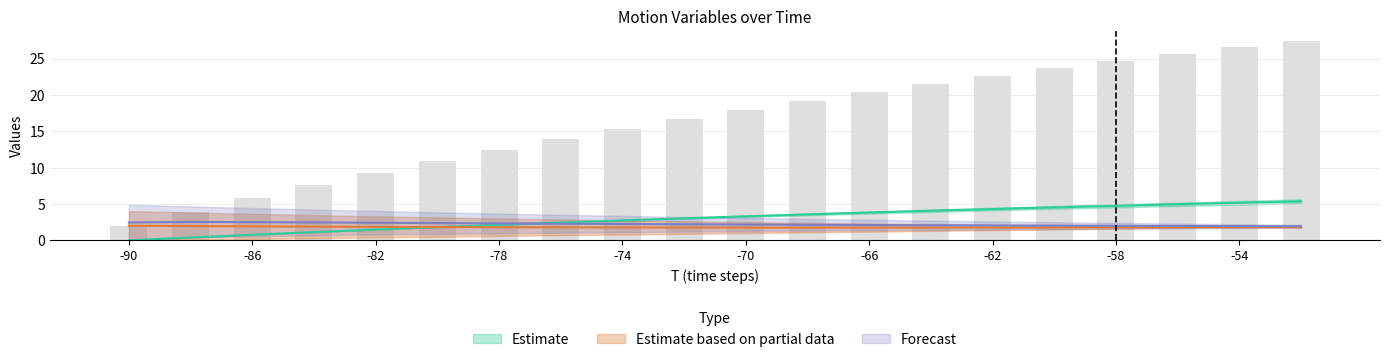

Is it true that V1 equals 2.4 at -80?

True